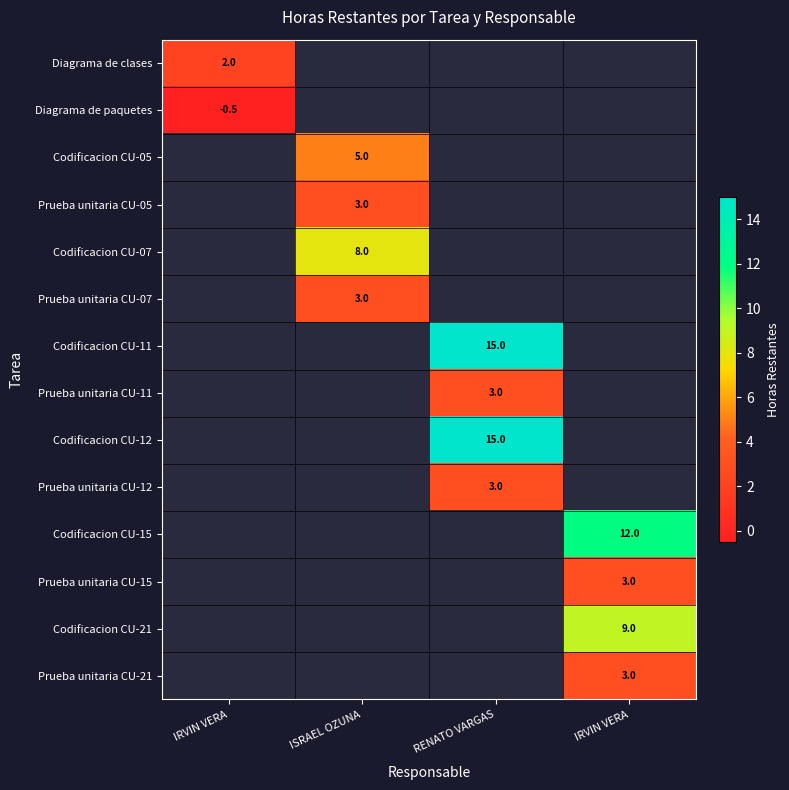

Which label corresponds to the smallest value in the chart?

IRVIN VERA